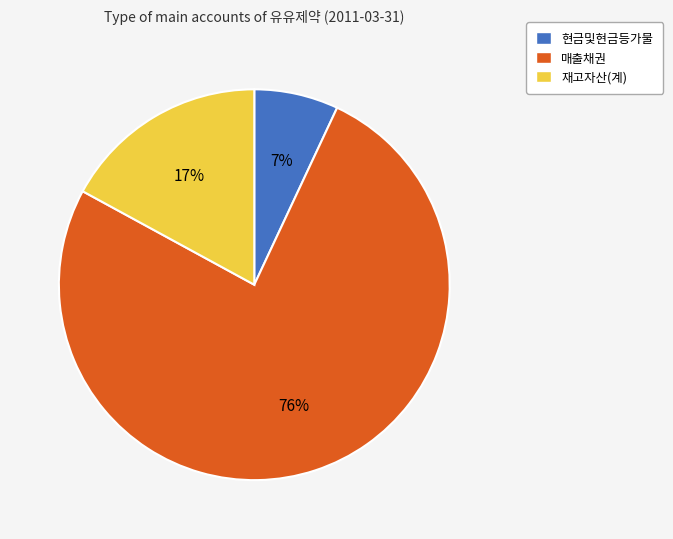

Which category has the biggest portion of the pie?

매출채권